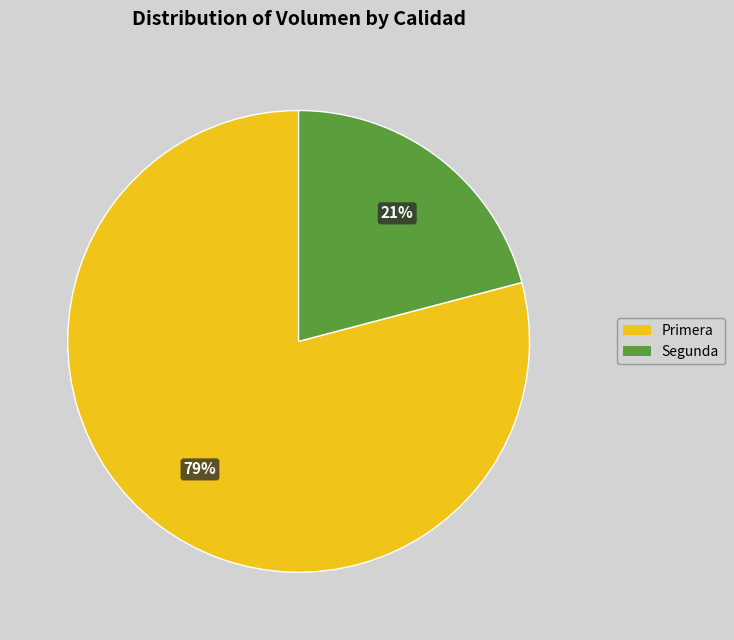

Rank the categories by value from lowest to highest.

Segunda, Primera